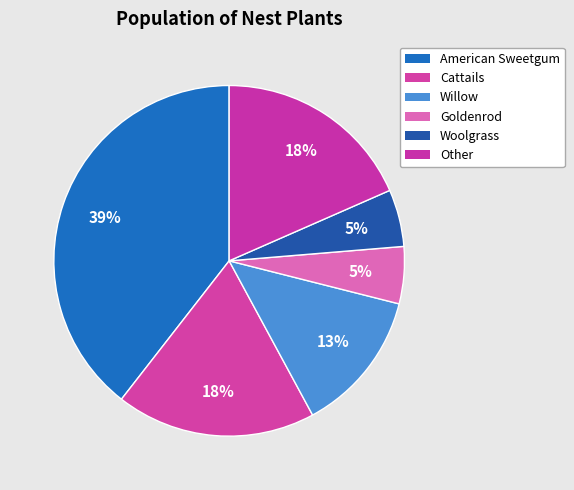

How many slices are in this pie chart?

6